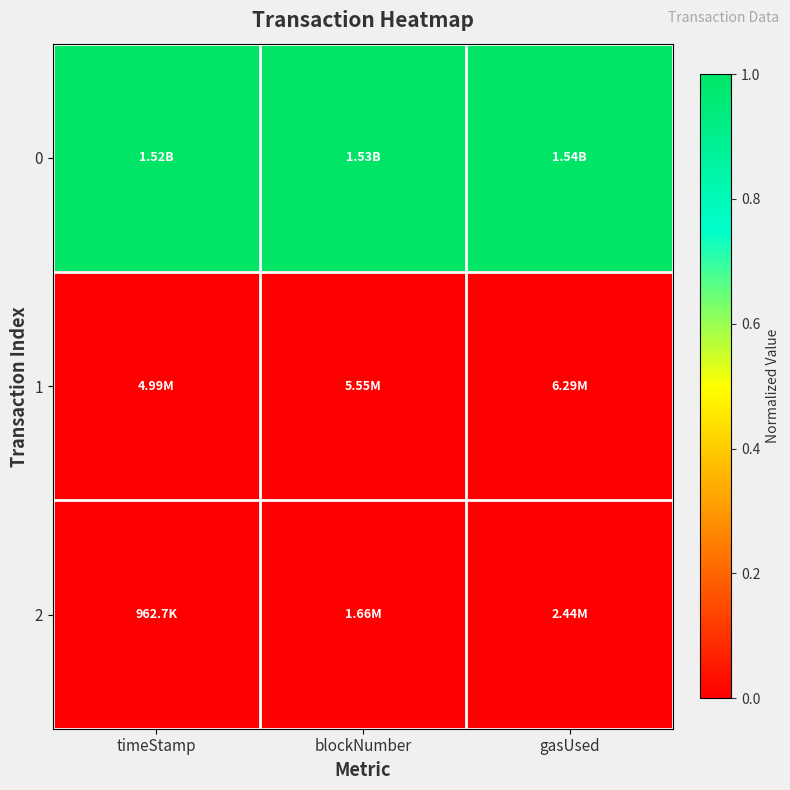

At how many categories does at least one series exceed 0?

3